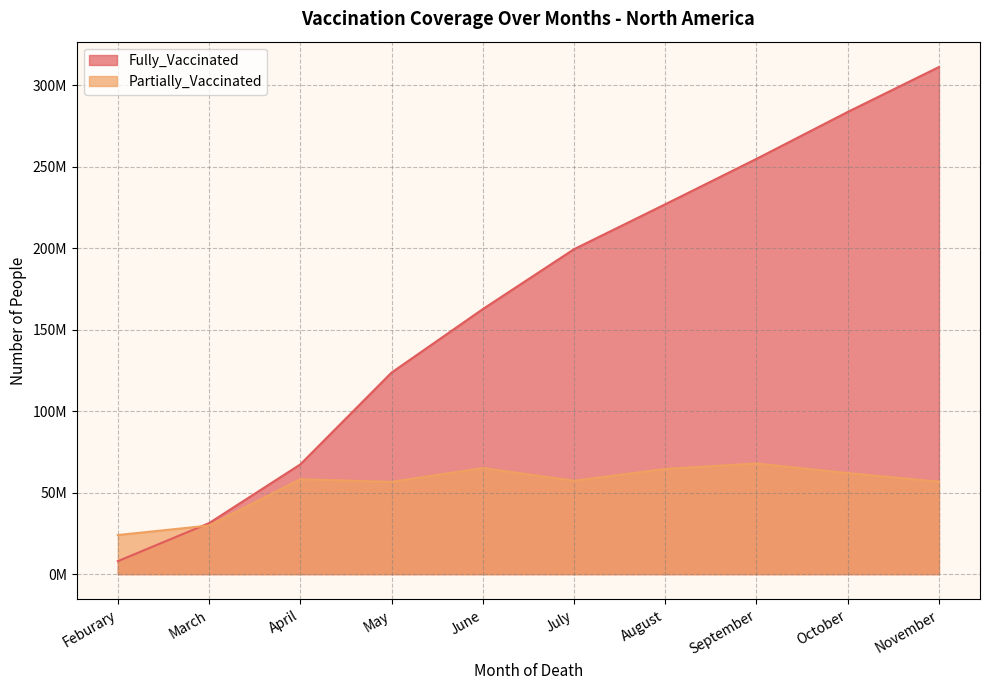

At how many categories does at least one series exceed 289137503?

1